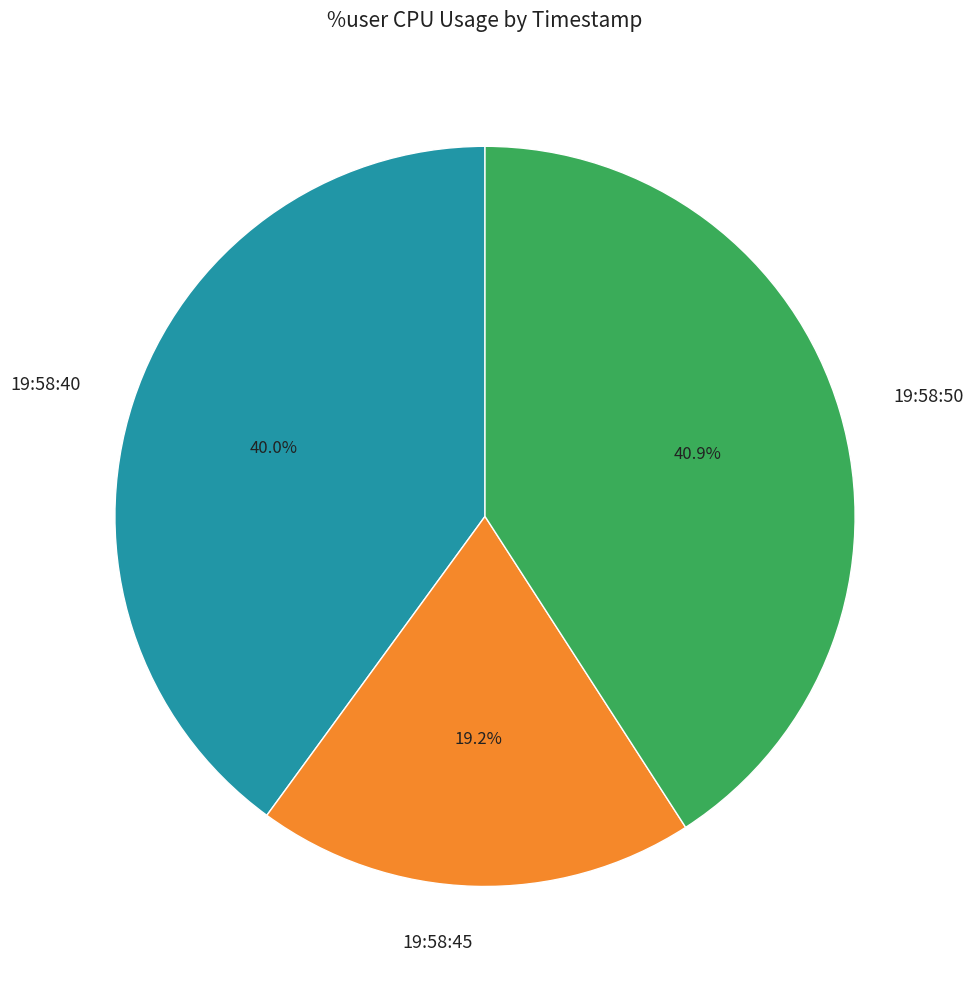

To the nearest percent, what percentage of the pie is 19:58:40?

40%